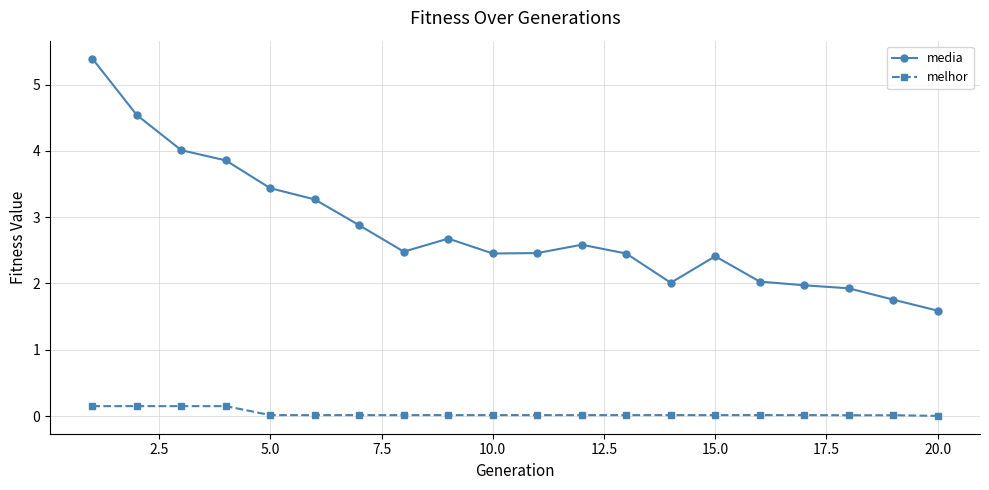

What is the lowest value of the media series?

1.6